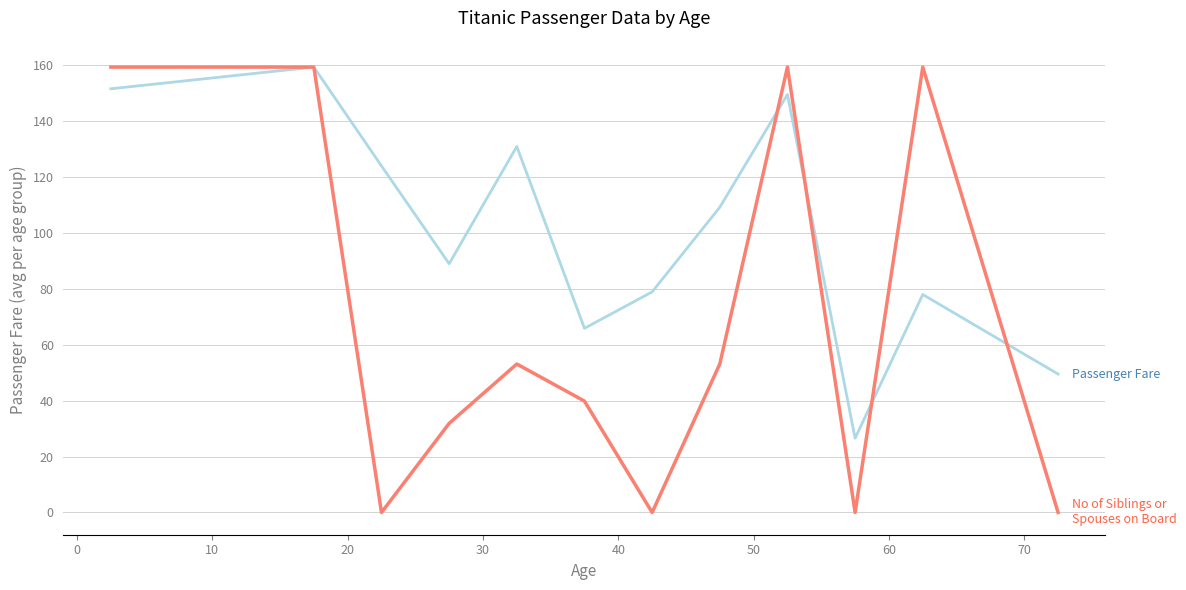

What is the maximum value shown in the chart?

159.3